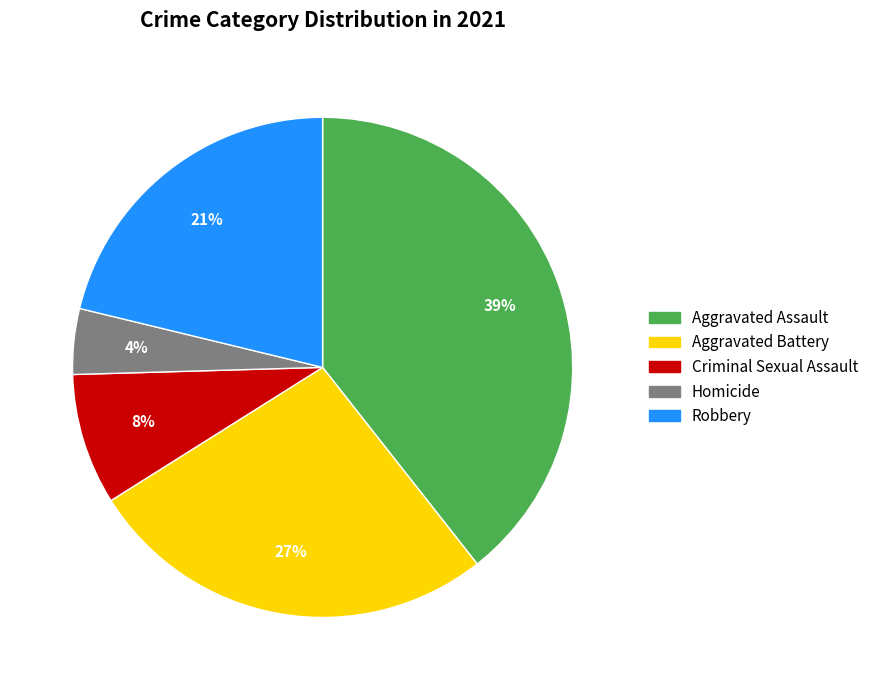

True or false: Criminal Sexual Assault accounts for 1% of the total.

False